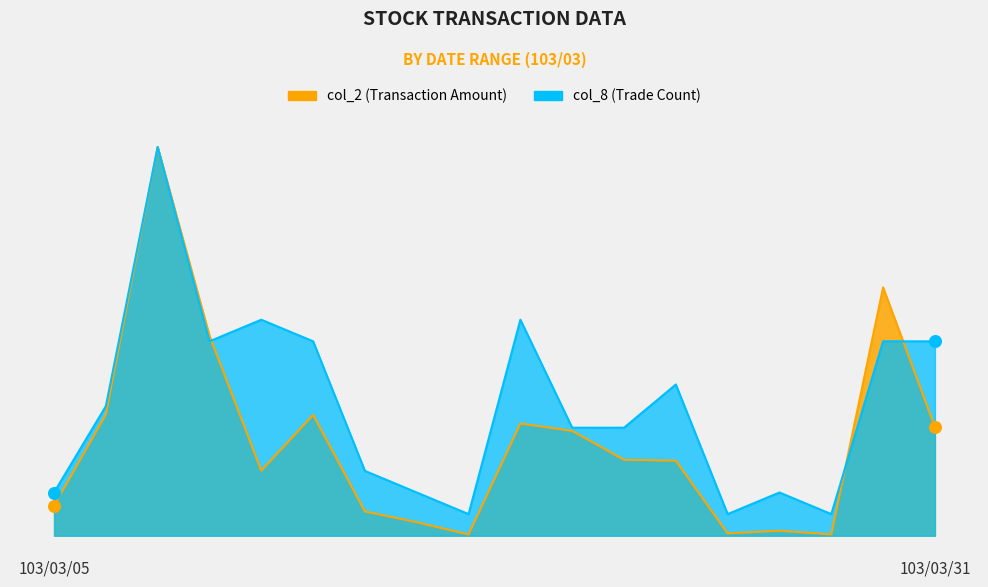

At how many categories does at least one series exceed 0?

18